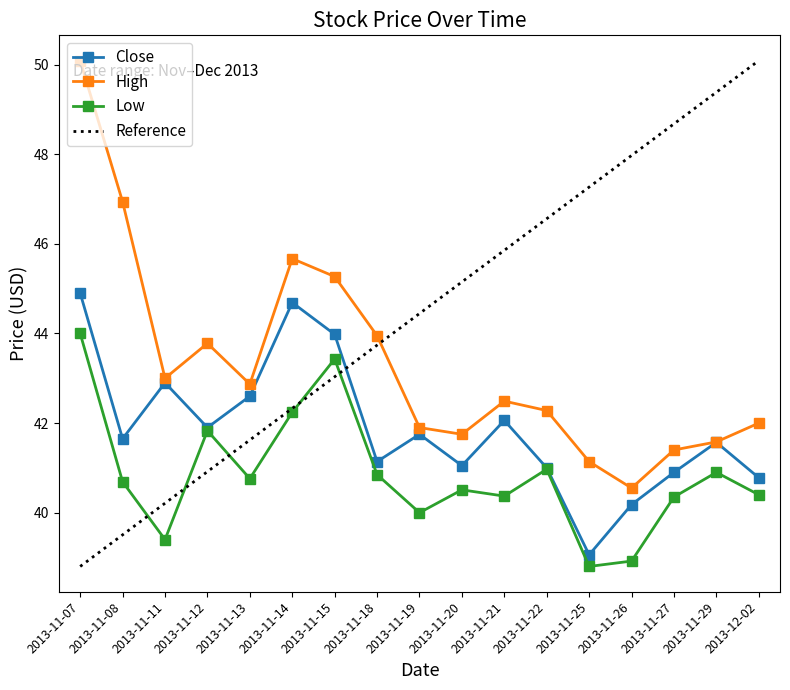

Read the Close value at 2013-11-18.

41.1